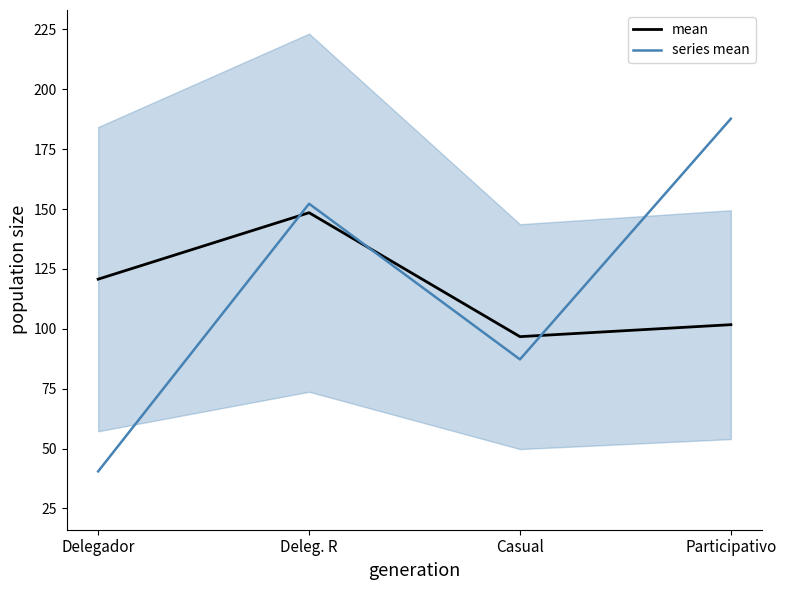

How many data points in series mean are less than 152?

2